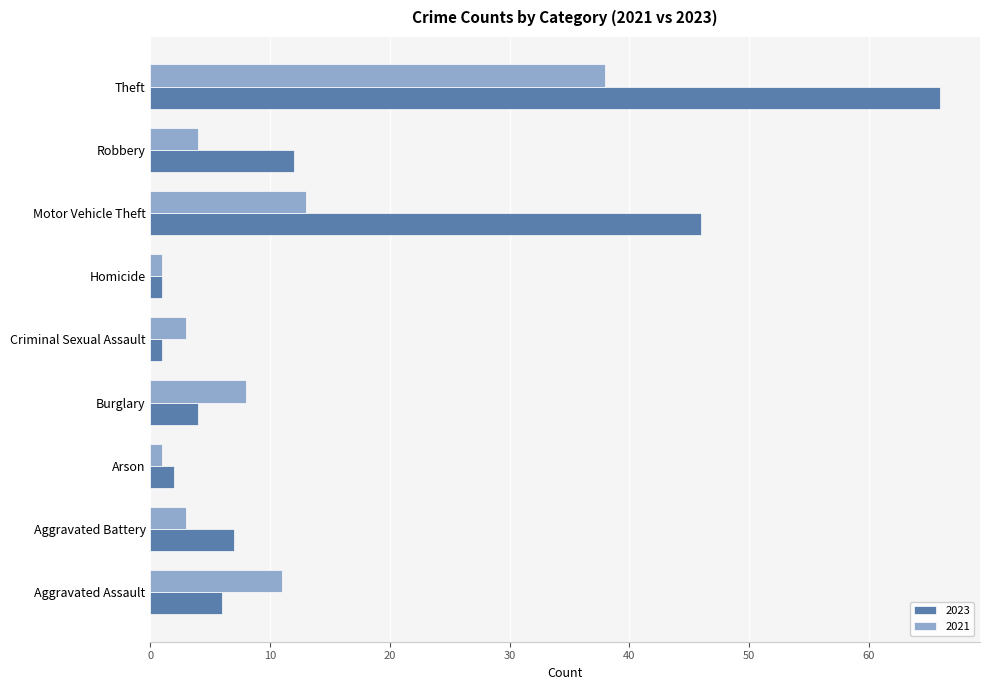

What is the difference between the highest and lowest values at Burglary?

4